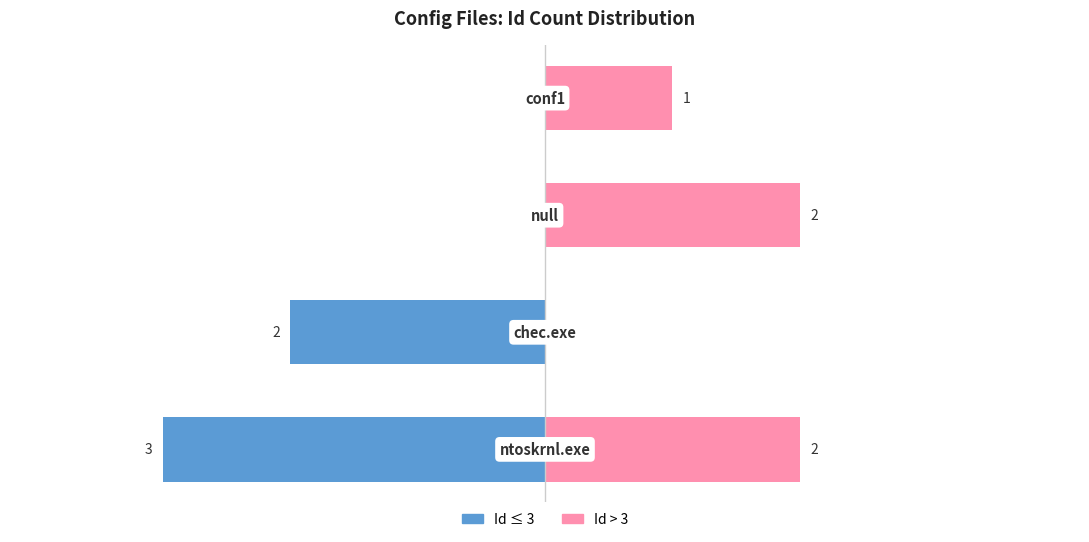

True or false: Id > 3 has a value of 0 at 3.

False